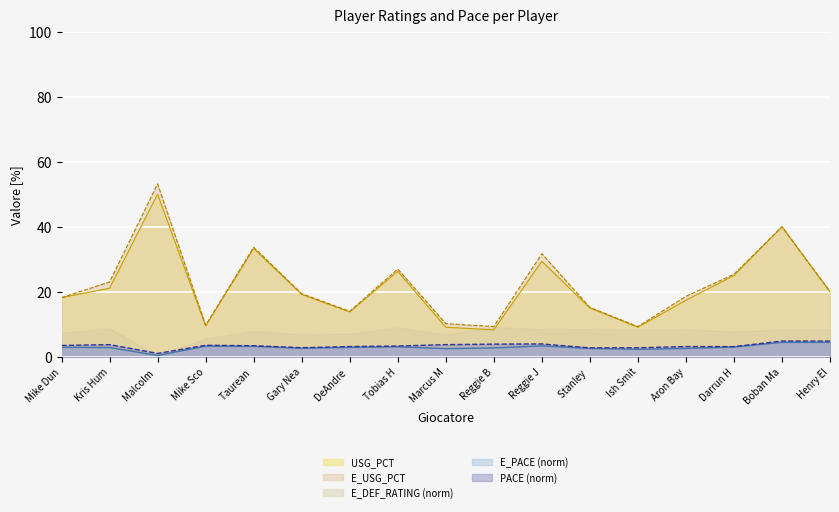

Which series changed the most between DeAndre  and Darrun H?

E_USG_PCT